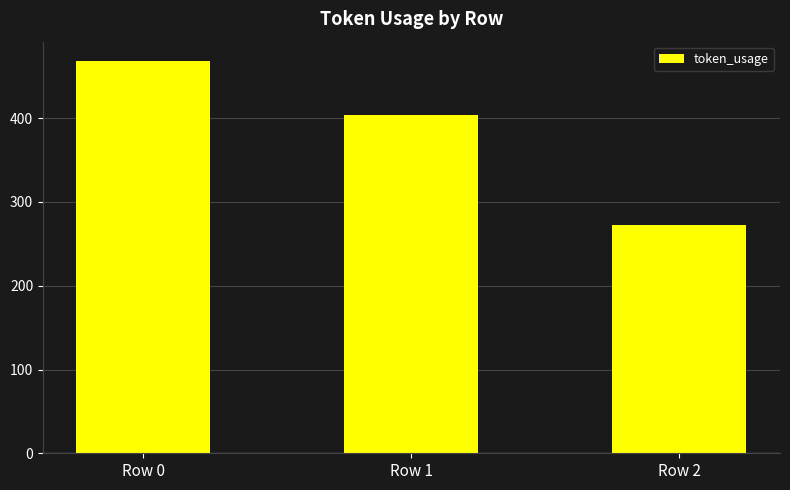

Reading left to right, transcribe all the data shown in this chart.

468	404	273